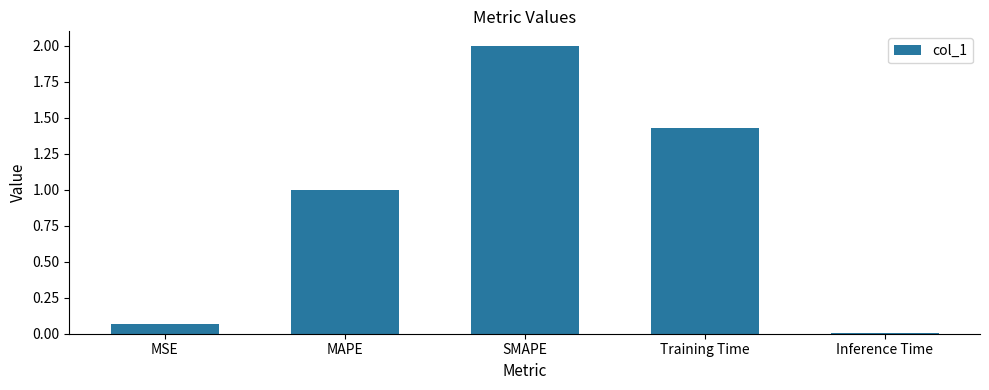

Which category has the lowest value across all series?

Inference Time